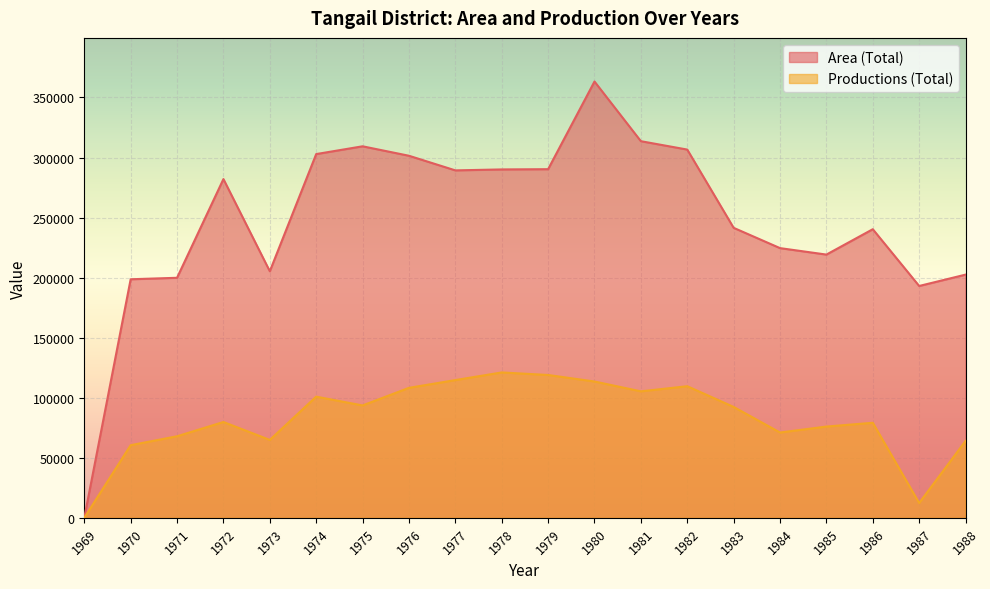

Which series has the largest total across all categories?

Area (Total)